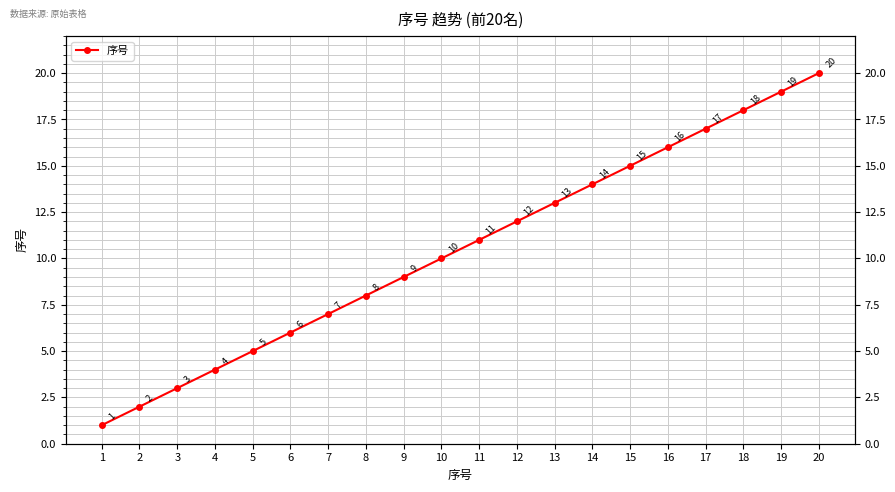

What is the minimum value shown in the chart?

1